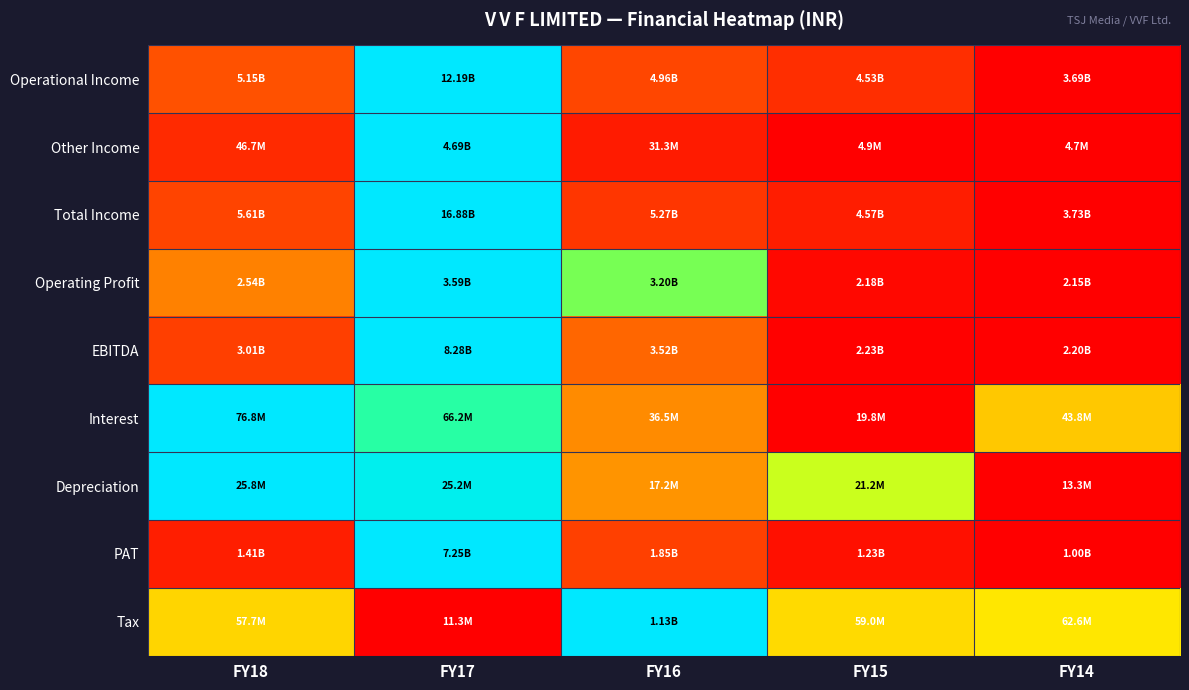

Reading left to right, extract all data points from this chart.

Operational Income: FY18=0.2	FY17=1.0	FY16=0.1	FY15=0.1	FY14=0.0
Other Income: FY18=0.1	FY17=1.0	FY16=0.1	FY15=0.0	FY14=0.0
Total Income: FY18=0.1	FY17=1.0	FY16=0.1	FY15=0.1	FY14=0.0
Operating Profit: FY18=0.3	FY17=1.0	FY16=0.7	FY15=0.0	FY14=0.0
EBITDA: FY18=0.1	FY17=1.0	FY16=0.2	FY15=0.0	FY14=0.0
Interest: FY18=1.0	FY17=0.8	FY16=0.3	FY15=0.0	FY14=0.4
Depreciation: FY18=1.0	FY17=1.0	FY16=0.3	FY15=0.6	FY14=0.0
PAT: FY18=0.1	FY17=1.0	FY16=0.1	FY15=0.0	FY14=0.0
Tax: FY18=0.5	FY17=0.0	FY16=1.0	FY15=0.5	FY14=0.5